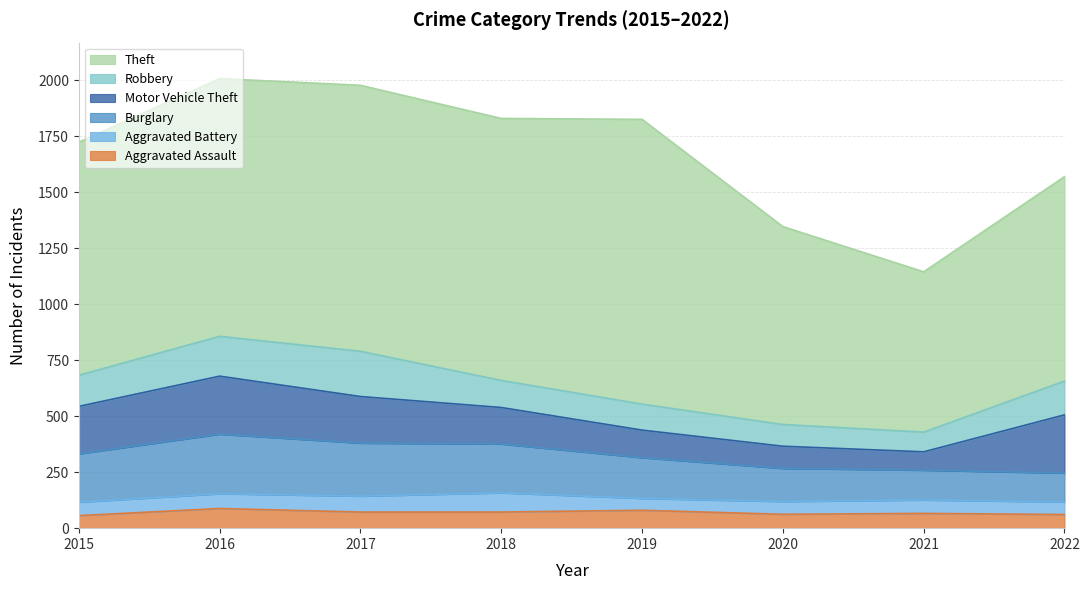

List the series in order of their peak value, highest first.

Theft, Burglary, Motor Vehicle Theft, Robbery, Aggravated Assault, Aggravated Battery